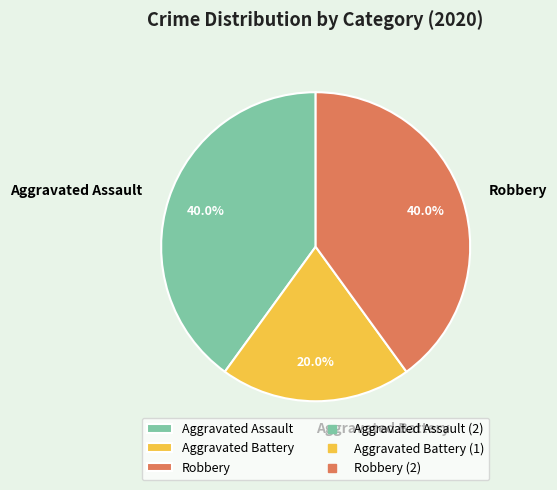

To the nearest percent, what percentage of the pie is Robbery?

40%